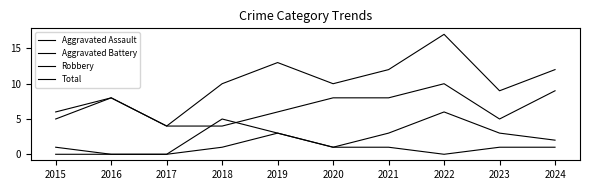

Where is Aggravated Battery nearest to the value 3?

2019